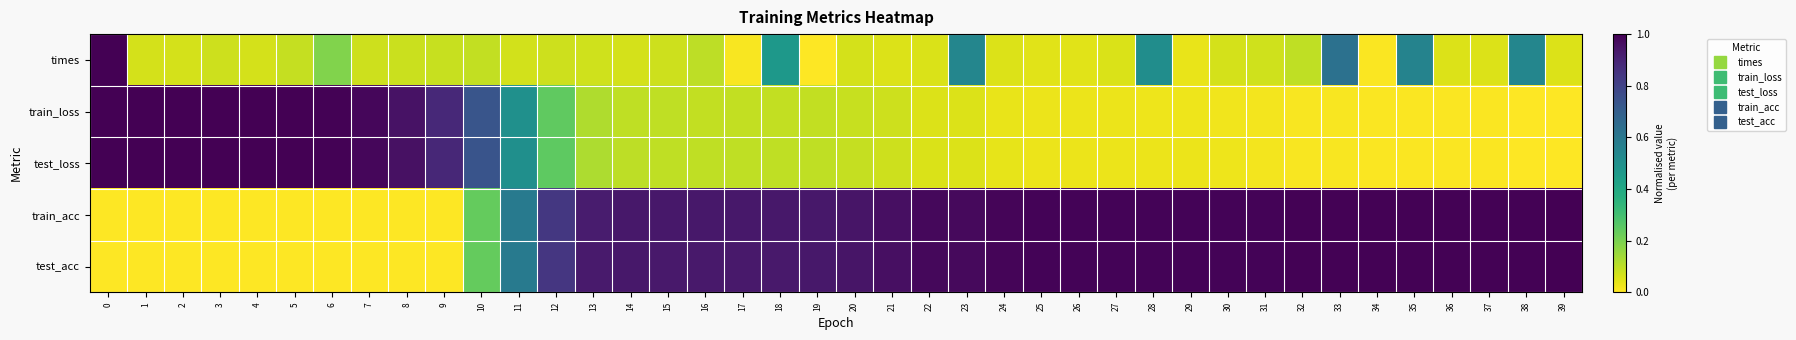

Reading left to right, list all the values displayed in this chart.

times: 0=1.0	1=0.1	2=0.1	3=0.1	4=0.1	5=0.1	6=0.2	7=0.1	8=0.1	9=0.1	10=0.1	11=0.1	12=0.1	13=0.1	14=0.1	15=0.1	16=0.1	17=0.0	18=0.5	19=0.0	20=0.1	21=0.1	22=0.1	23=0.5	24=0.1	25=0.0	26=0.0	27=0.1	28=0.5	29=0.0	30=0.1	31=0.1	32=0.1	33=0.6	34=0.0	35=0.6	36=0.1	37=0.1	38=0.5	39=0.1
train_loss: 0=1.0	1=1.0	2=1.0	3=1.0	4=1.0	5=1.0	6=1.0	7=1.0	8=1.0	9=0.9	10=0.7	11=0.5	12=0.2	13=0.1	14=0.1	15=0.1	16=0.1	17=0.1	18=0.1	19=0.1	20=0.1	21=0.1	22=0.1	23=0.1	24=0.0	25=0.0	26=0.0	27=0.0	28=0.0	29=0.0	30=0.0	31=0.0	32=0.0	33=0.0	34=0.0	35=0.0	36=0.0	37=0.0	38=0.0	39=0.0
test_loss: 0=1.0	1=1.0	2=1.0	3=1.0	4=1.0	5=1.0	6=1.0	7=1.0	8=1.0	9=0.9	10=0.7	11=0.5	12=0.2	13=0.1	14=0.1	15=0.1	16=0.1	17=0.1	18=0.1	19=0.1	20=0.1	21=0.1	22=0.1	23=0.1	24=0.0	25=0.0	26=0.0	27=0.0	28=0.0	29=0.0	30=0.0	31=0.0	32=0.0	33=0.0	34=0.0	35=0.0	36=0.0	37=0.0	38=0.0	39=0.0
train_acc: 0=0.0	1=0.0	2=0.0	3=0.0	4=0.0	5=0.0	6=0.0	7=0.0	8=0.0	9=0.0	10=0.2	11=0.6	12=0.8	13=0.9	14=0.9	15=0.9	16=0.9	17=0.9	18=0.9	19=0.9	20=0.9	21=1.0	22=1.0	23=1.0	24=1.0	25=1.0	26=1.0	27=1.0	28=1.0	29=1.0	30=1.0	31=1.0	32=1.0	33=1.0	34=1.0	35=1.0	36=1.0	37=1.0	38=1.0	39=1.0
test_acc: 0=0.0	1=0.0	2=0.0	3=0.0	4=0.0	5=0.0	6=0.0	7=0.0	8=0.0	9=0.0	10=0.2	11=0.6	12=0.8	13=0.9	14=0.9	15=0.9	16=0.9	17=0.9	18=0.9	19=0.9	20=0.9	21=1.0	22=1.0	23=1.0	24=1.0	25=1.0	26=1.0	27=1.0	28=1.0	29=1.0	30=1.0	31=1.0	32=1.0	33=1.0	34=1.0	35=1.0	36=1.0	37=1.0	38=1.0	39=1.0